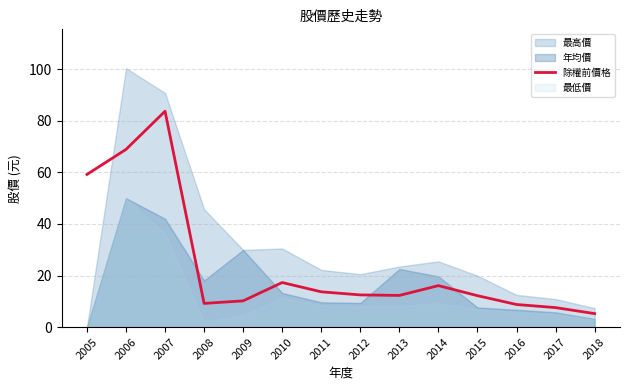

Reading right to left, extract all data points from this chart.

2018=5.2	2017=7.6	2016=8.8	2015=12.2	2014=16.1	2013=12.3	2012=12.5	2011=13.7	2010=17.3	2009=10.2	2008=9.2	2007=83.7	2006=68.9	2005=59.2